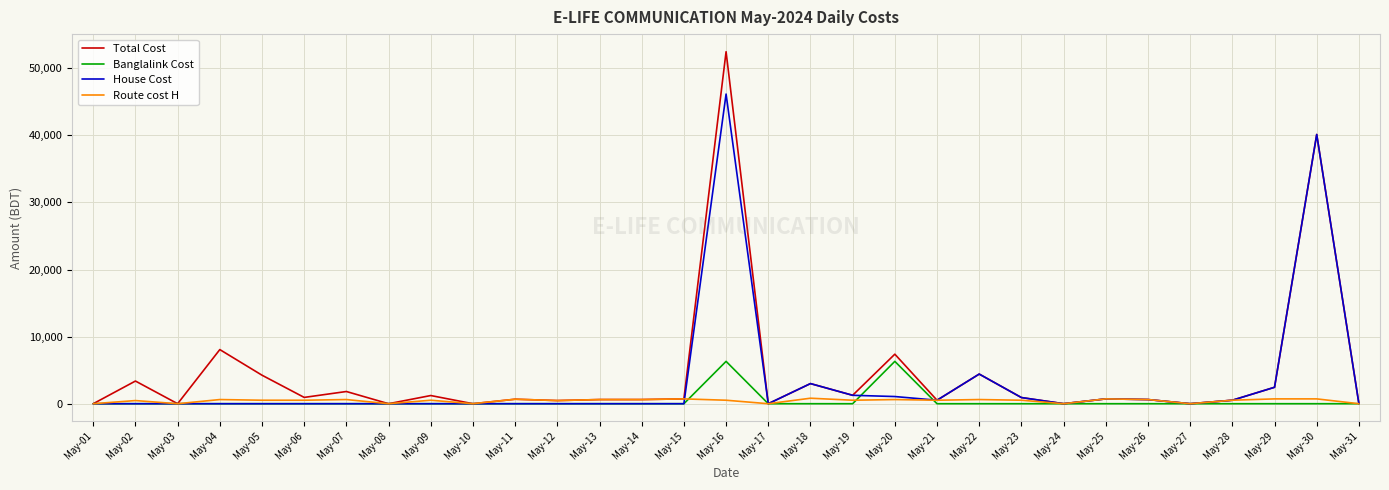

The value of Banglalink Cost at May-28 is 0. True or false?

True